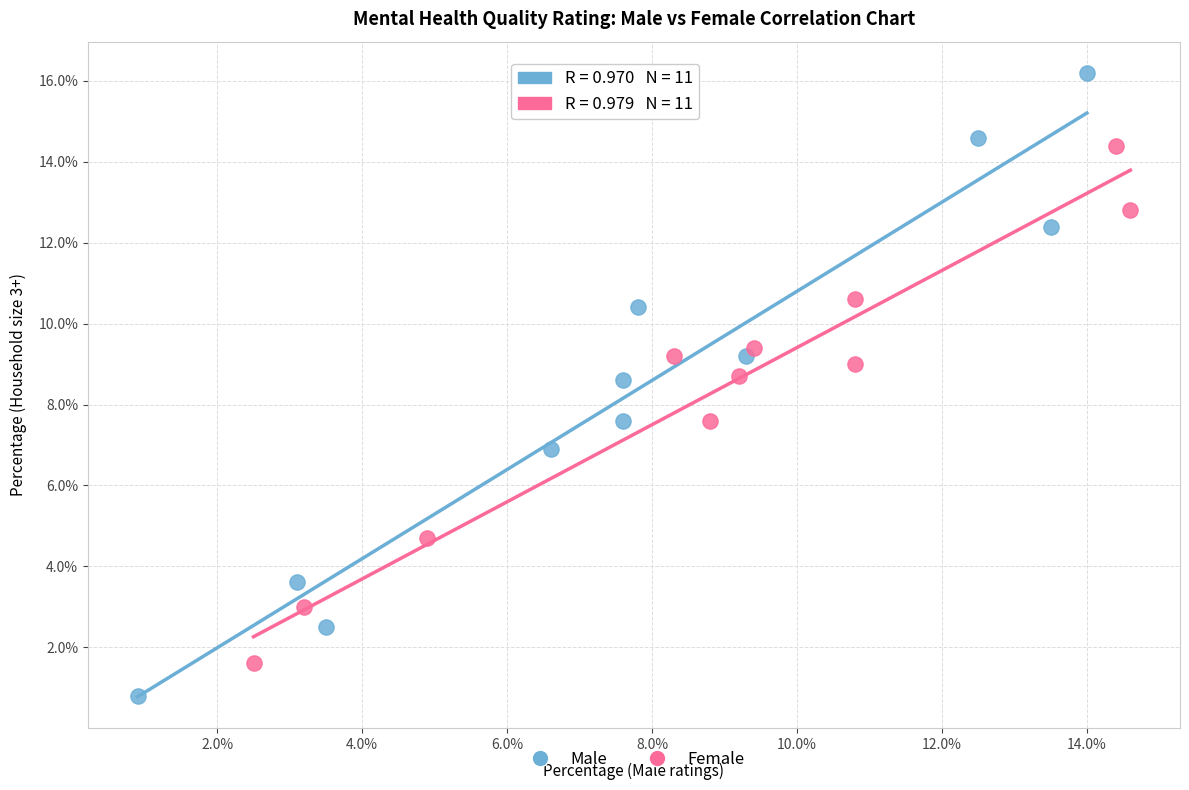

Which series contains the lowest Y value?

Male